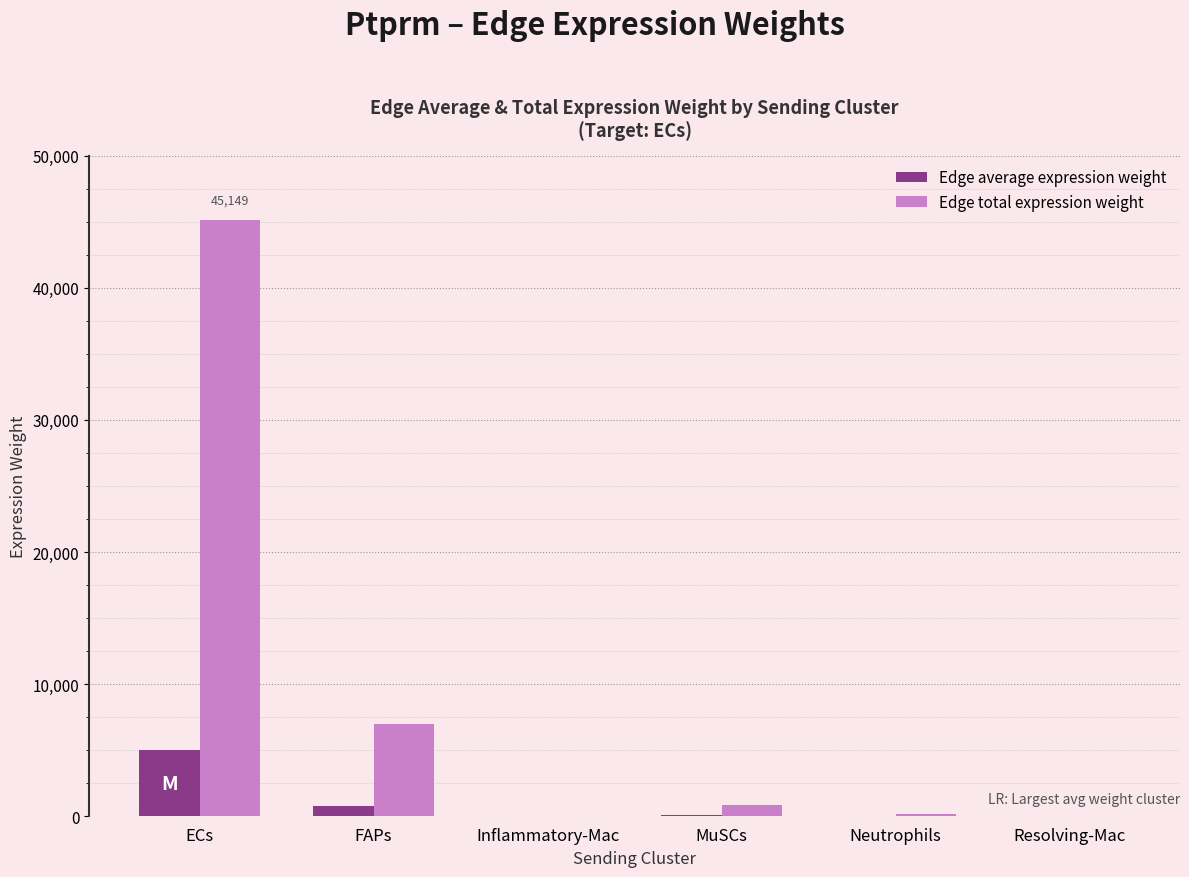

At which category does the chart reach its peak across all series?

ECs